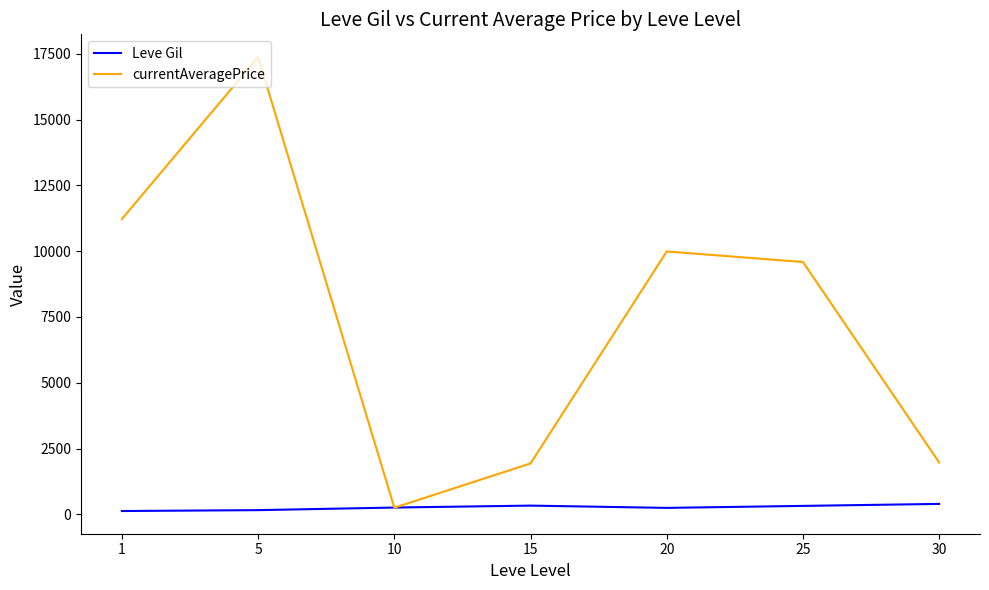

Rank the series by their average value, from highest to lowest.

currentAveragePrice, Leve Gil